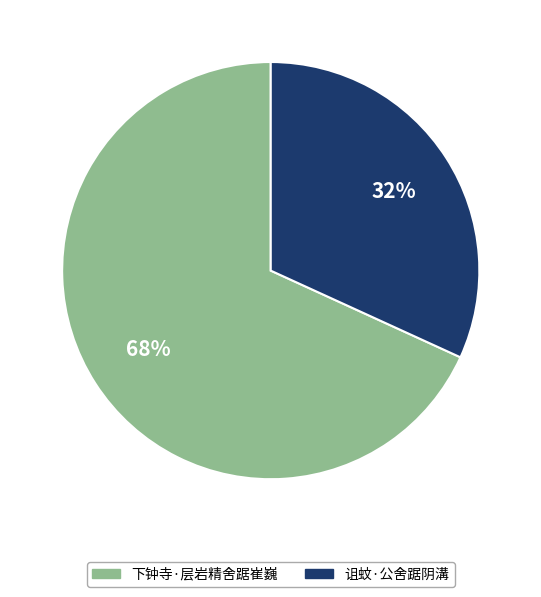

Combined, do 诅蚊·公舍踞阴溝 and 下钟寺·层岩精舍踞崔巍 account for over 50%?

Yes